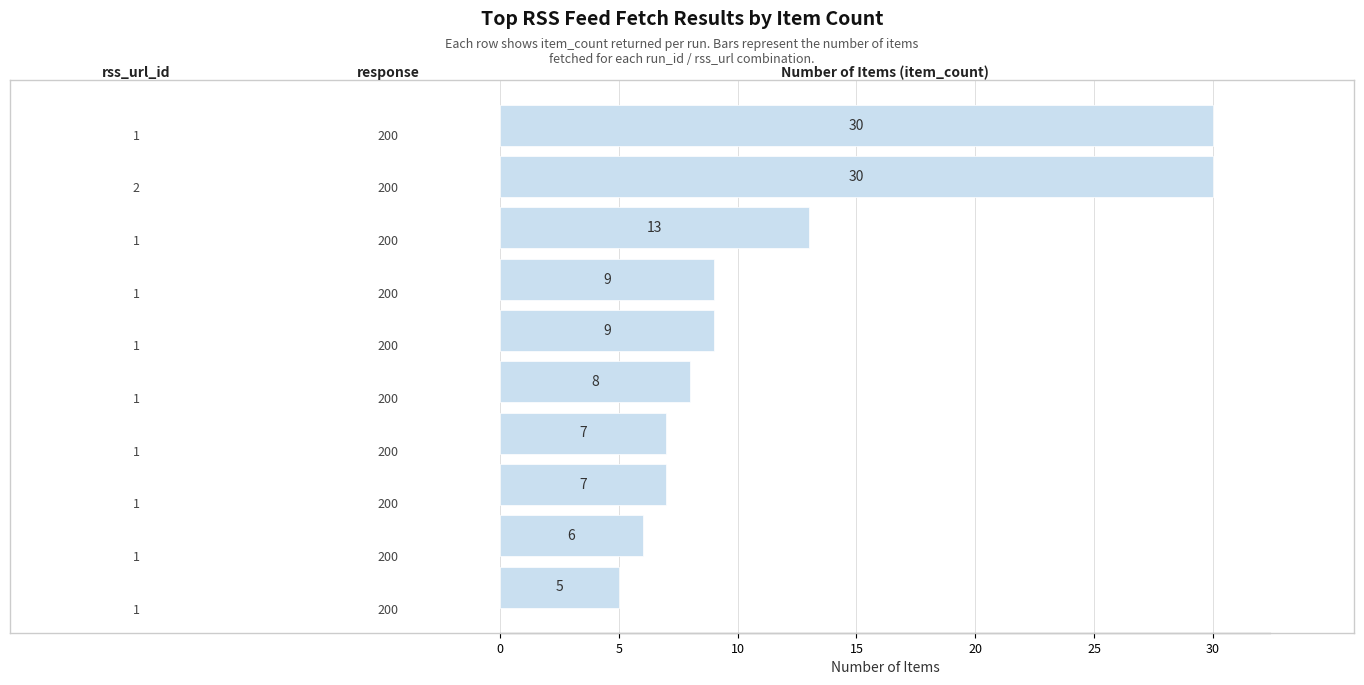

What is the greatest value displayed?

30